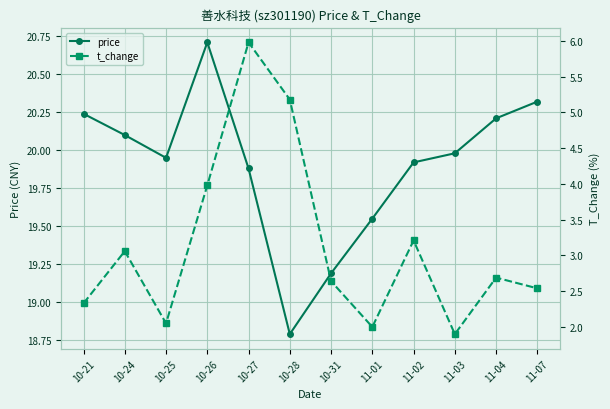

What position from the right is 10-28?

7